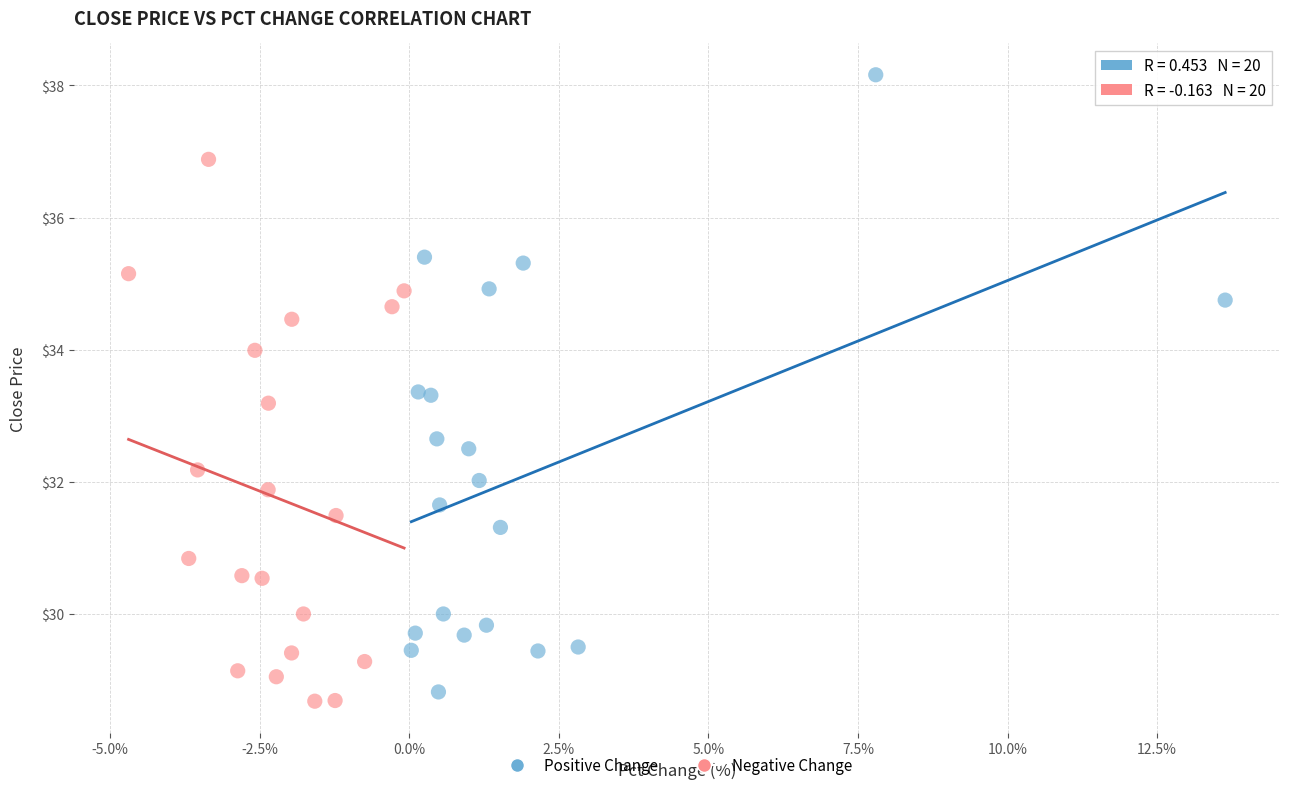

Which series has the widest spread of Y values?

Positive Change